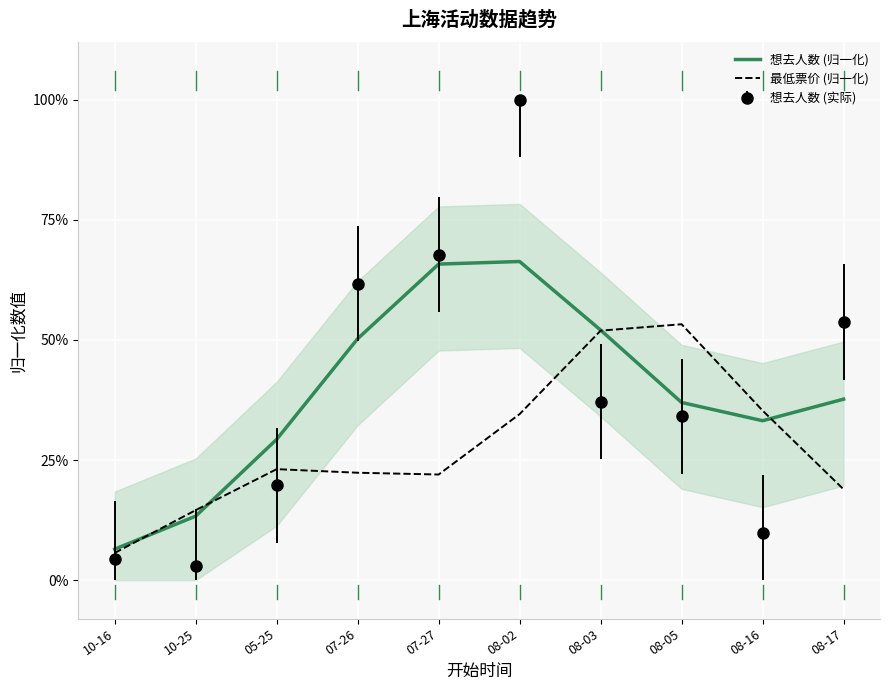

At which label is 最低票价 (归一化) closest to 0?

10-16